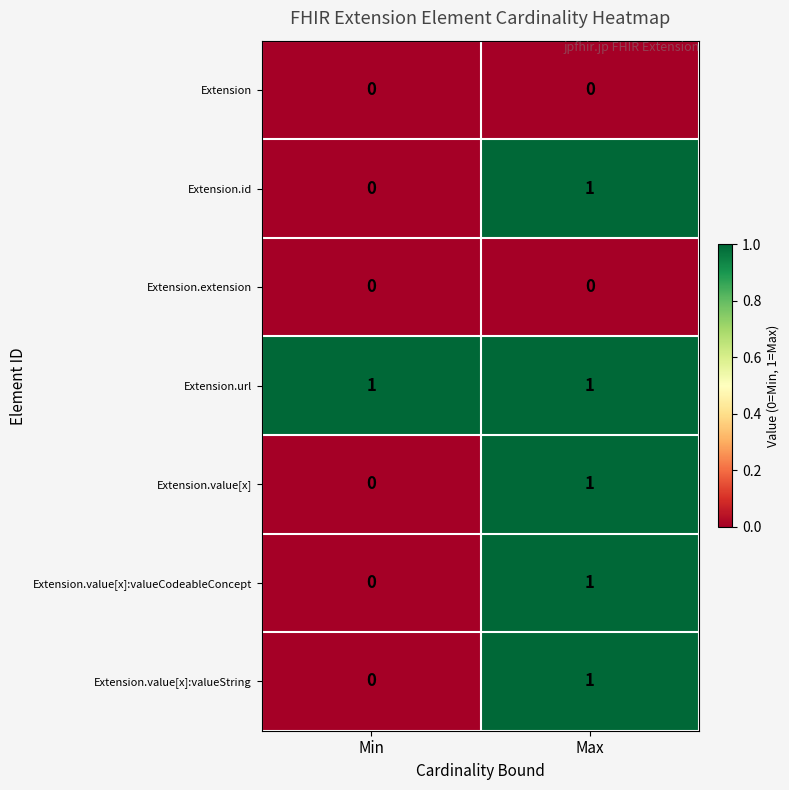

Reading left to right, what are all the values shown in this chart?

Extension: Min=0	Max=0
Extension.id: Min=0	Max=1
Extension.extension: Min=0	Max=0
Extension.url: Min=1	Max=1
Extension.value[x]: Min=0	Max=1
Extension.value[x]:valueCodeableConcept: Min=0	Max=1
Extension.value[x]:valueString: Min=0	Max=1